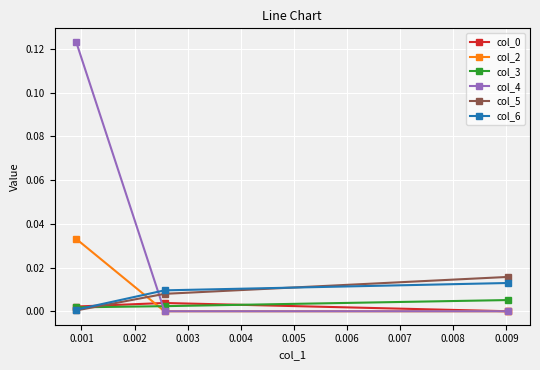

Which series has the widest spread of values?

col_4